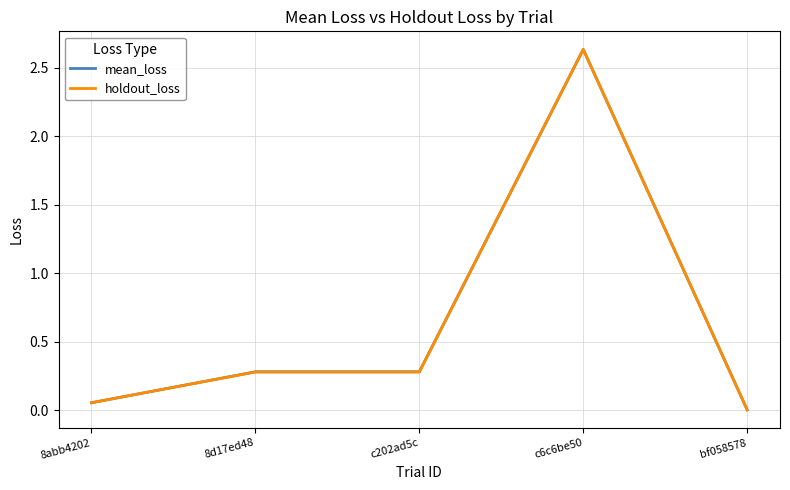

At which category is the sum across all series the highest?

c6c6be50